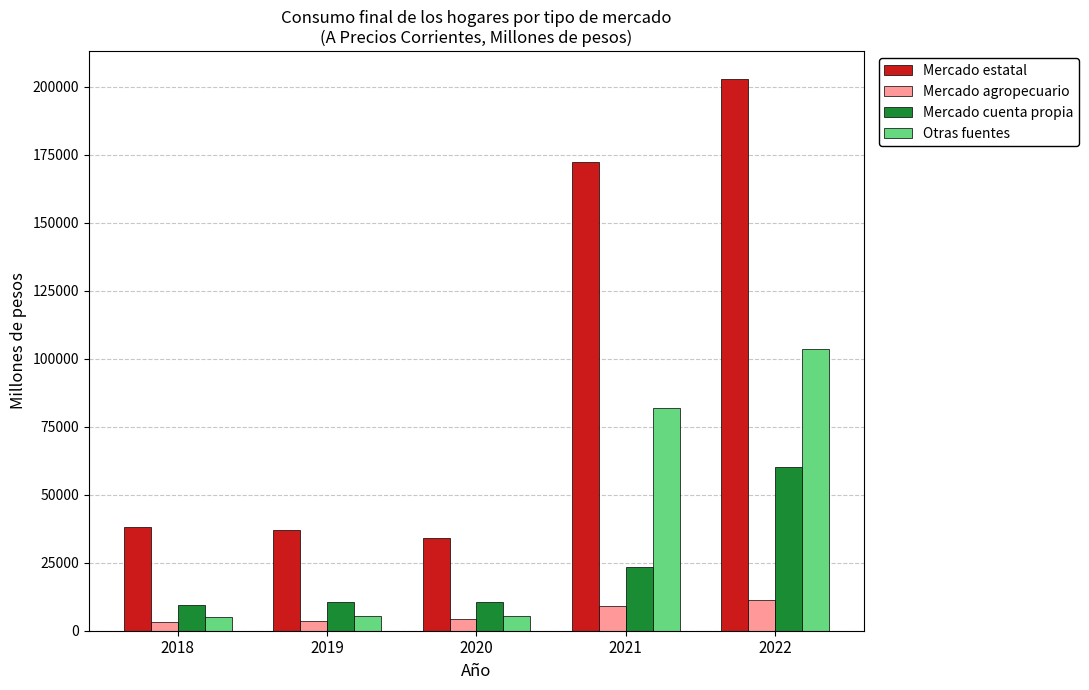

What is the minimum value for Mercado agropecuario?

3357.7